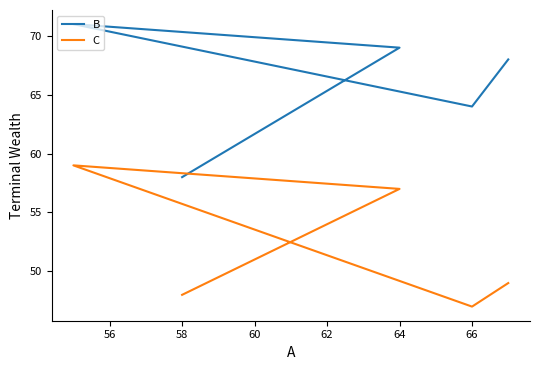

Is this an area chart (filled region under the line)?

No